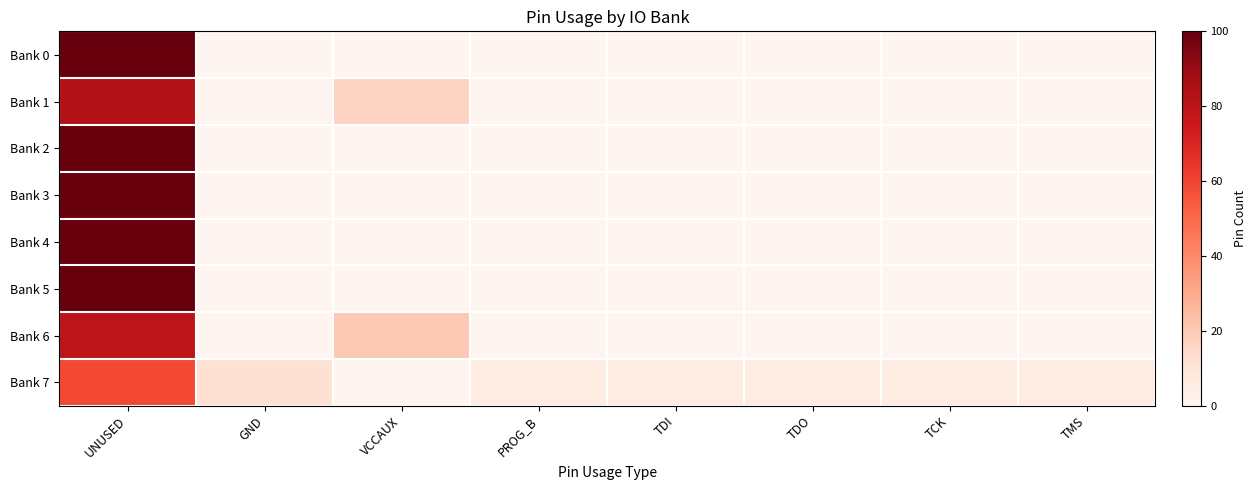

Which series has the largest total across all categories?

Bank 0